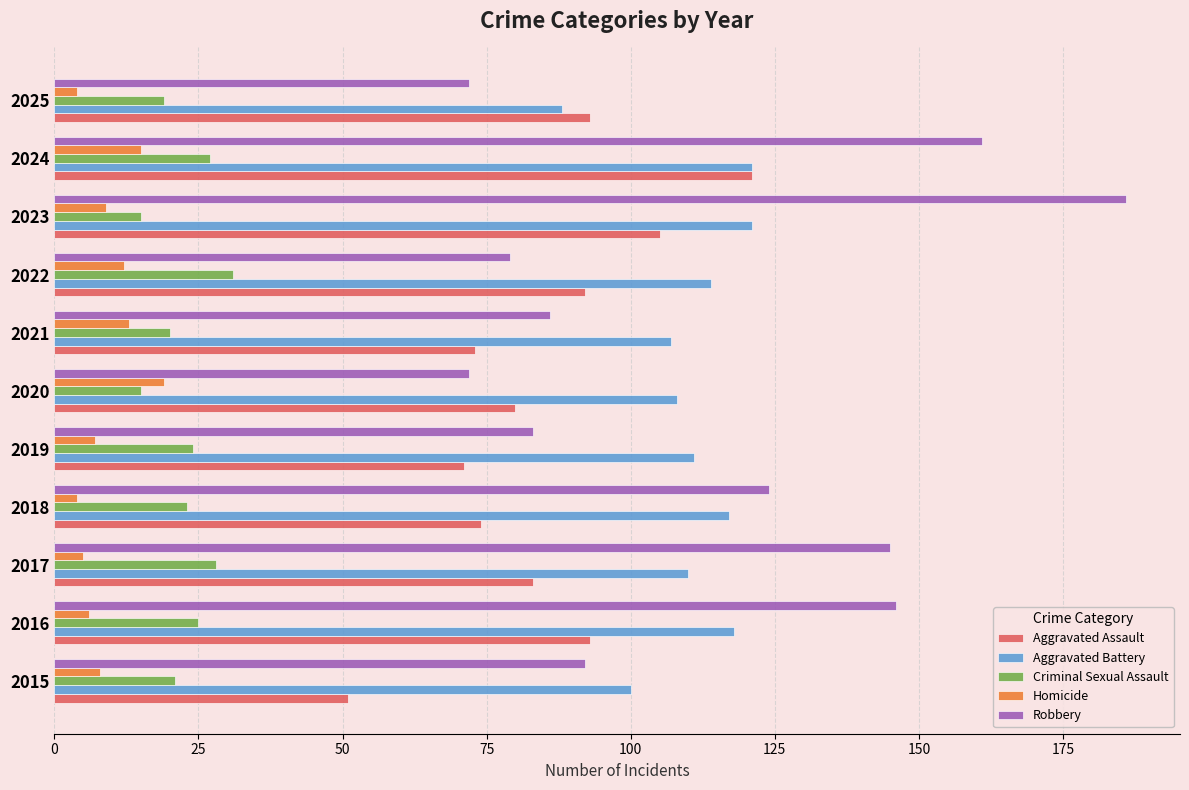

At how many categories does at least one series exceed 99?

10